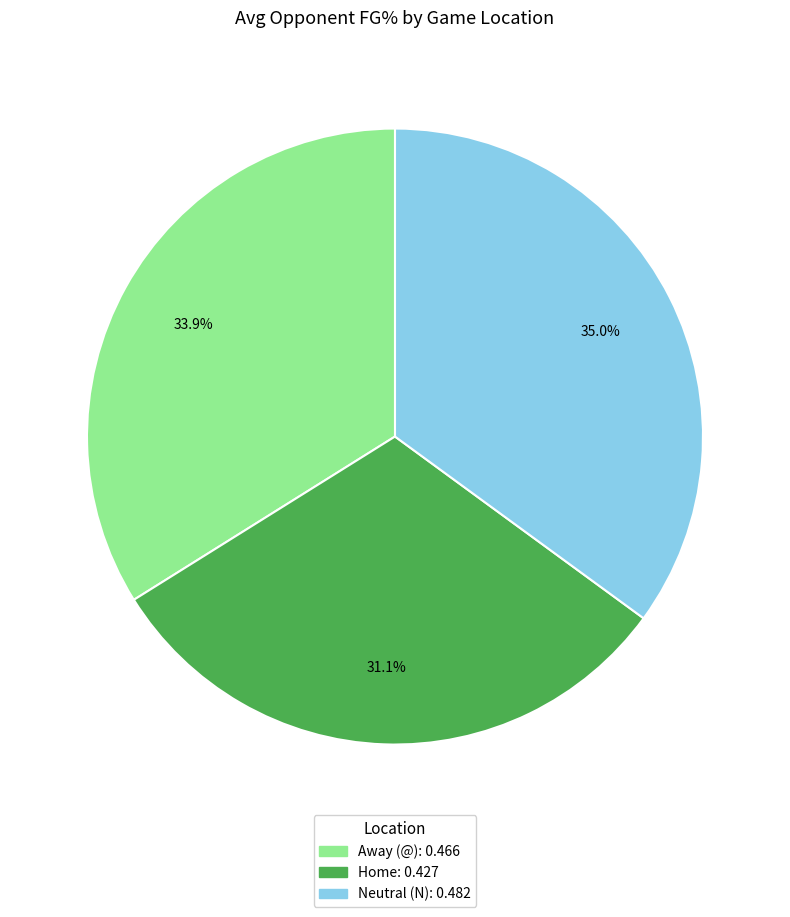

Does any single category account for the majority?

No